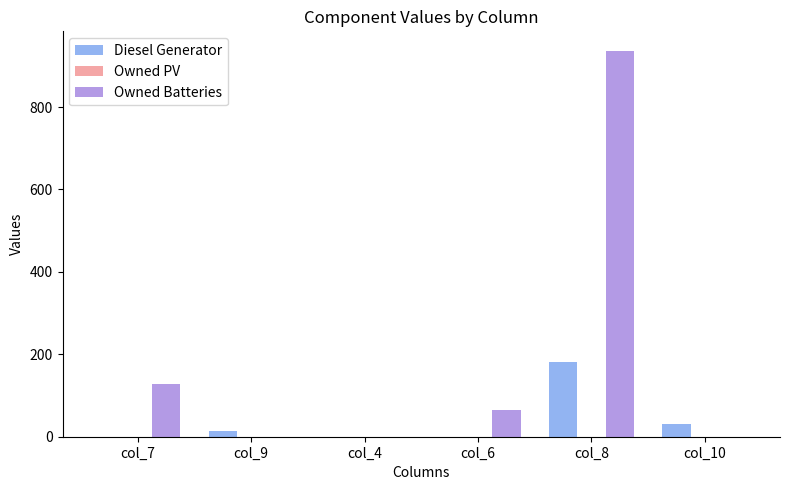

Which series changed the most between col_6 and col_8?

Owned Batteries